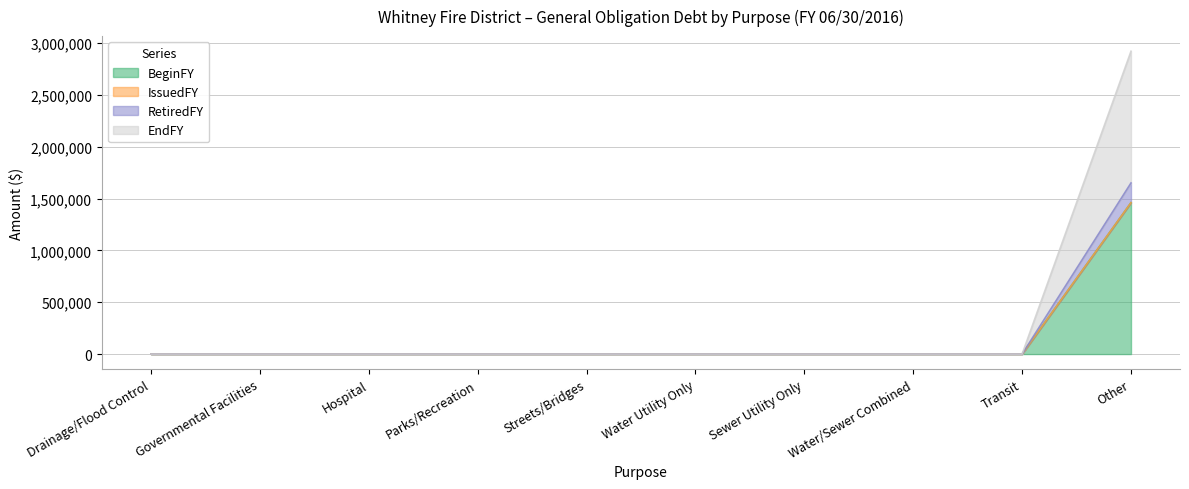

The RetiredFY series shows -804327 at Transit. True or false?

False